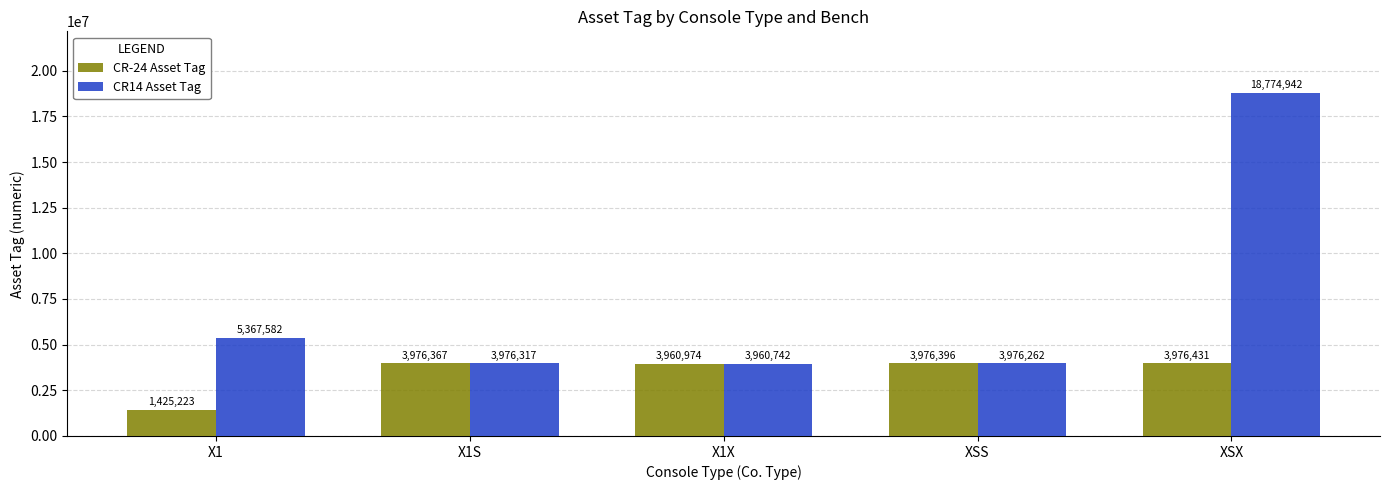

Which label corresponds to the largest value in the chart?

XSX